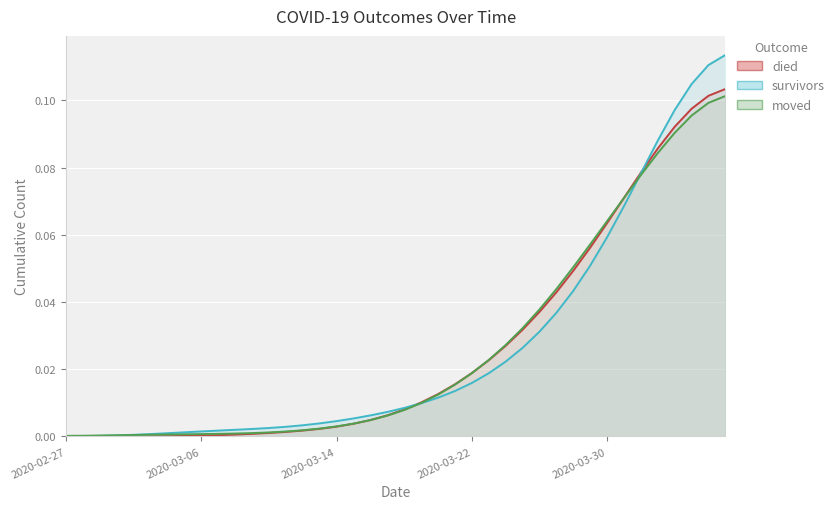

Between which two adjacent categories do moved and died first intersect?

2020-03-15 and 2020-03-16